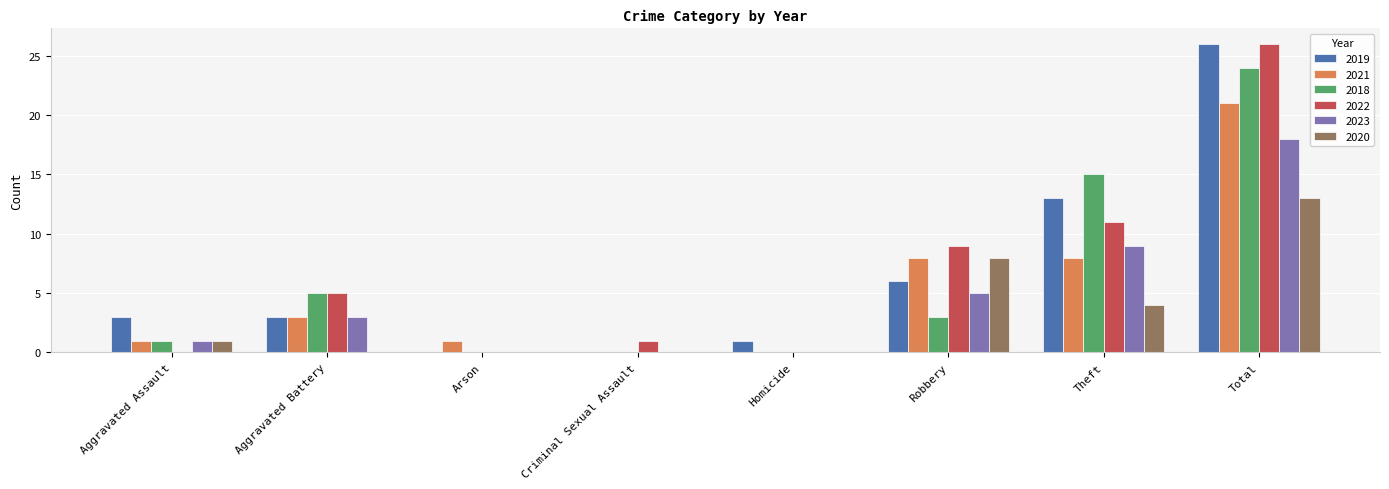

What is the sum of all 2020 values?

26